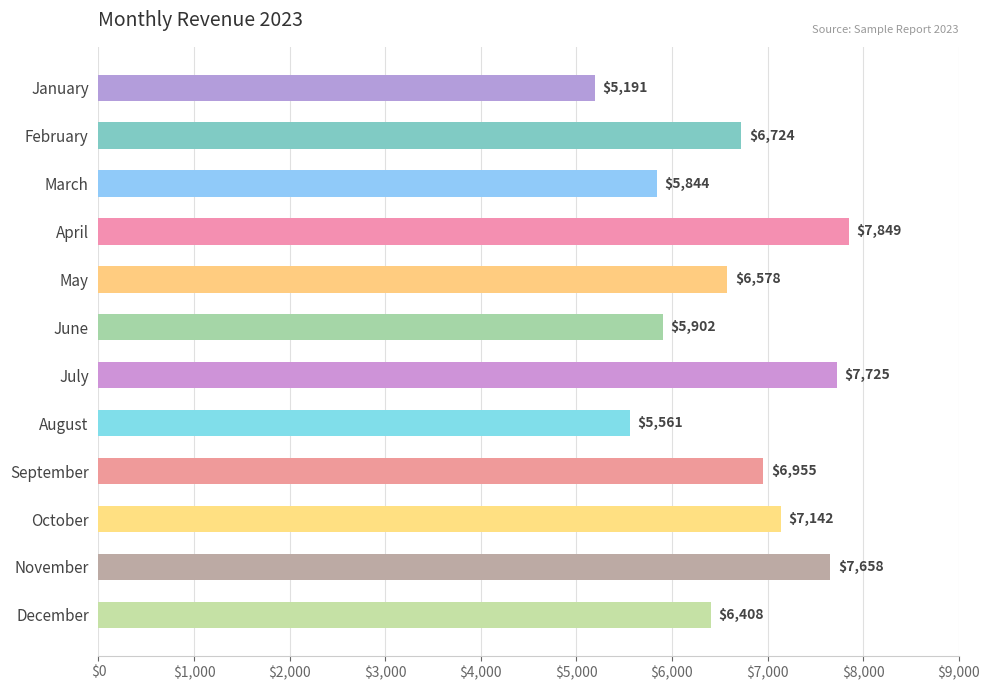

Does the chart contain stacked bars?

No